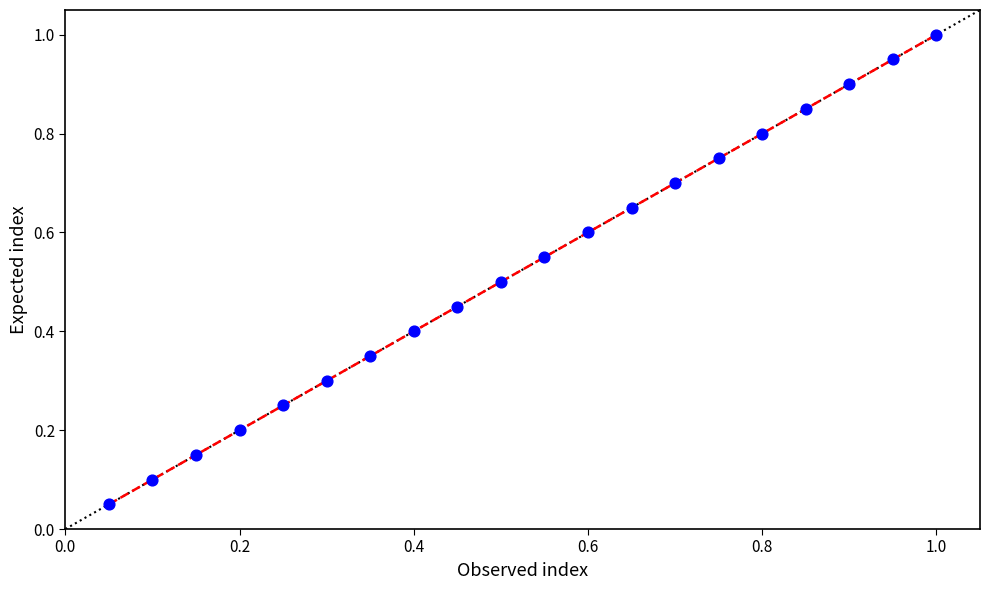

How many points are shown in the scatter plot?

20